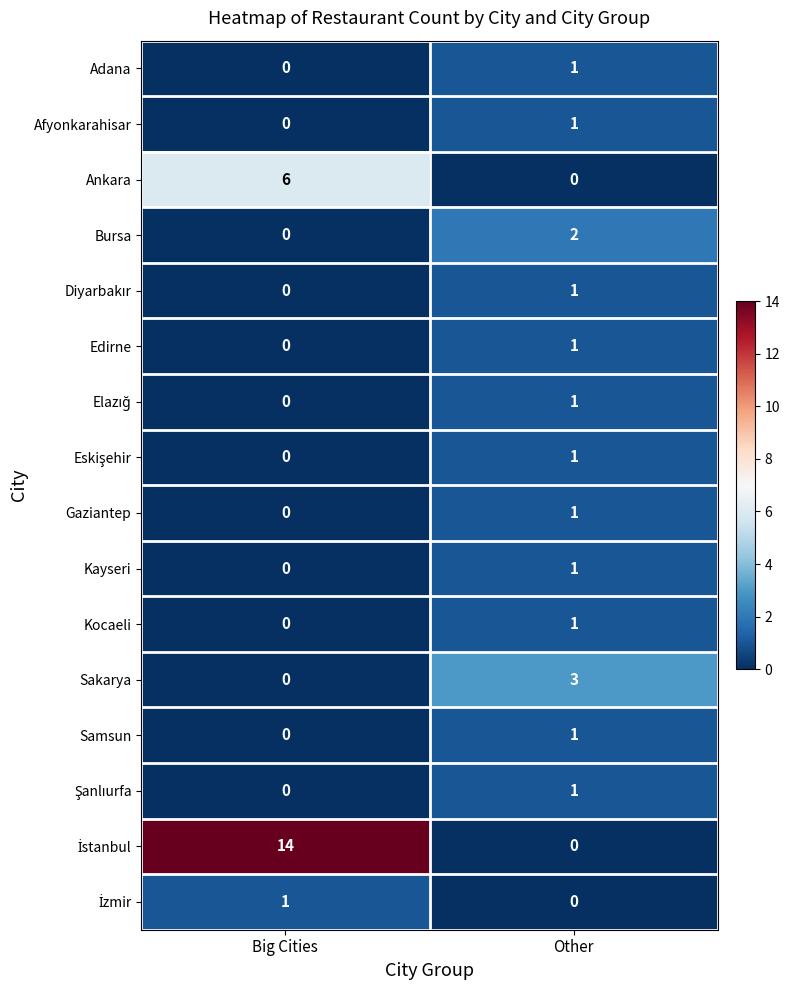

Rank the categories by Bursa value from highest to lowest.

Other, Big Cities